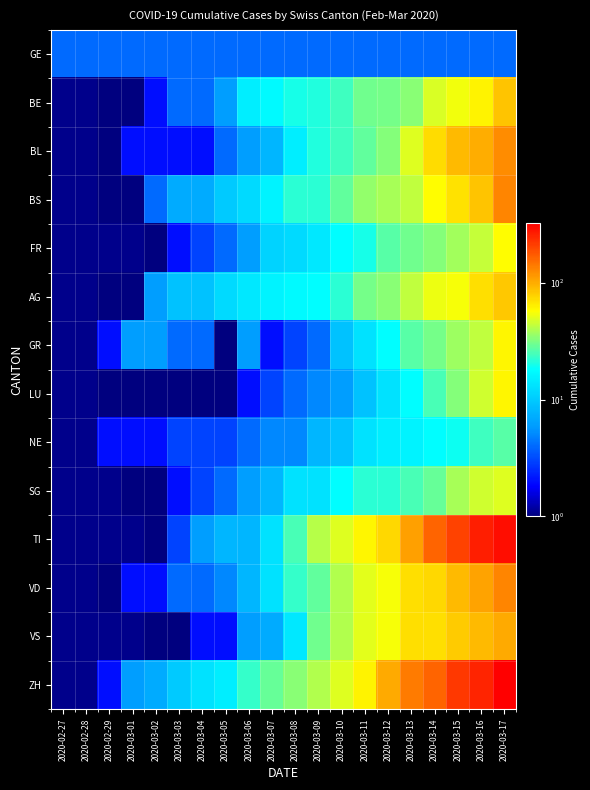

At 2020-03-03, list the series in order from smallest to largest.

LU, VS, BL, FR, SG, NE, TI, GE, BE, GR, VD, BS, AG, ZH